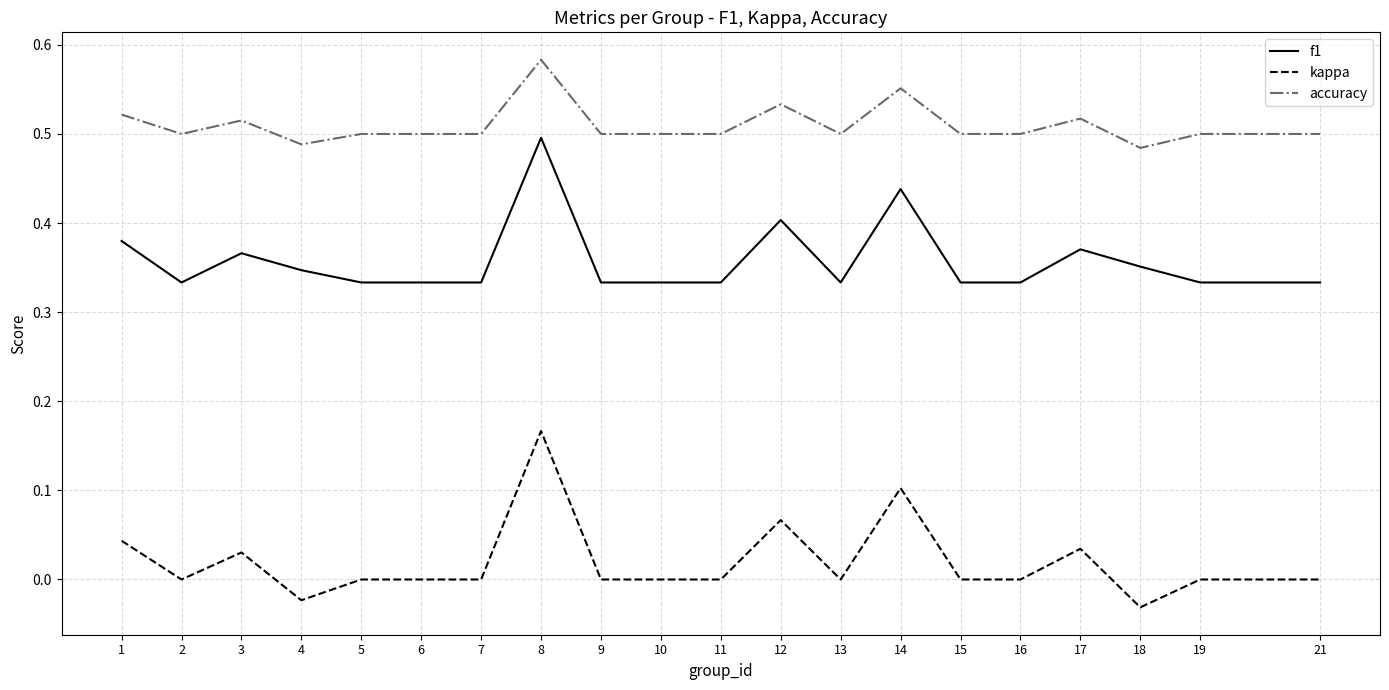

Rank the series by their maximum value, from lowest to highest.

kappa, f1, accuracy